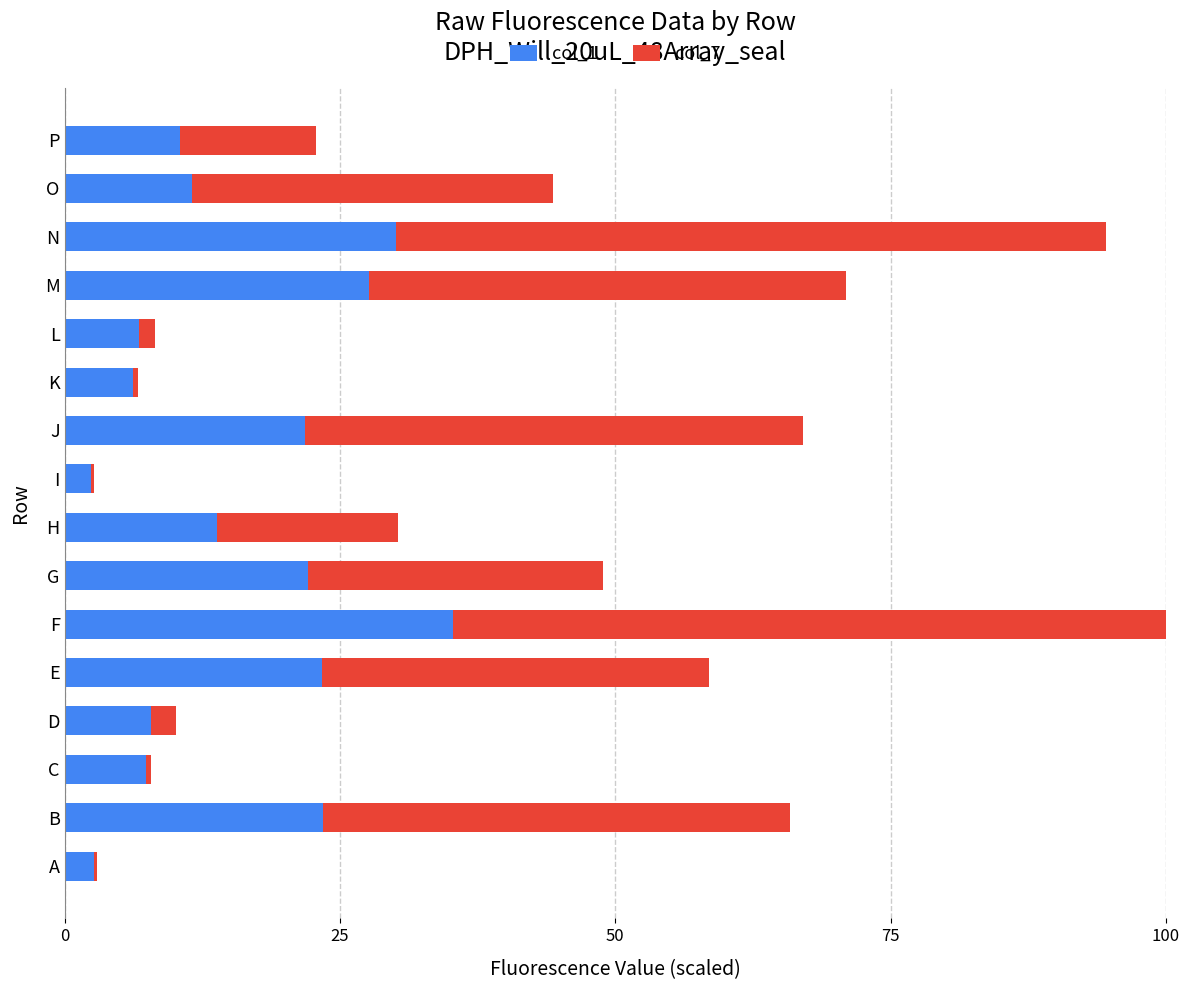

The col_1 series shows 21.8 at J. True or false?

True